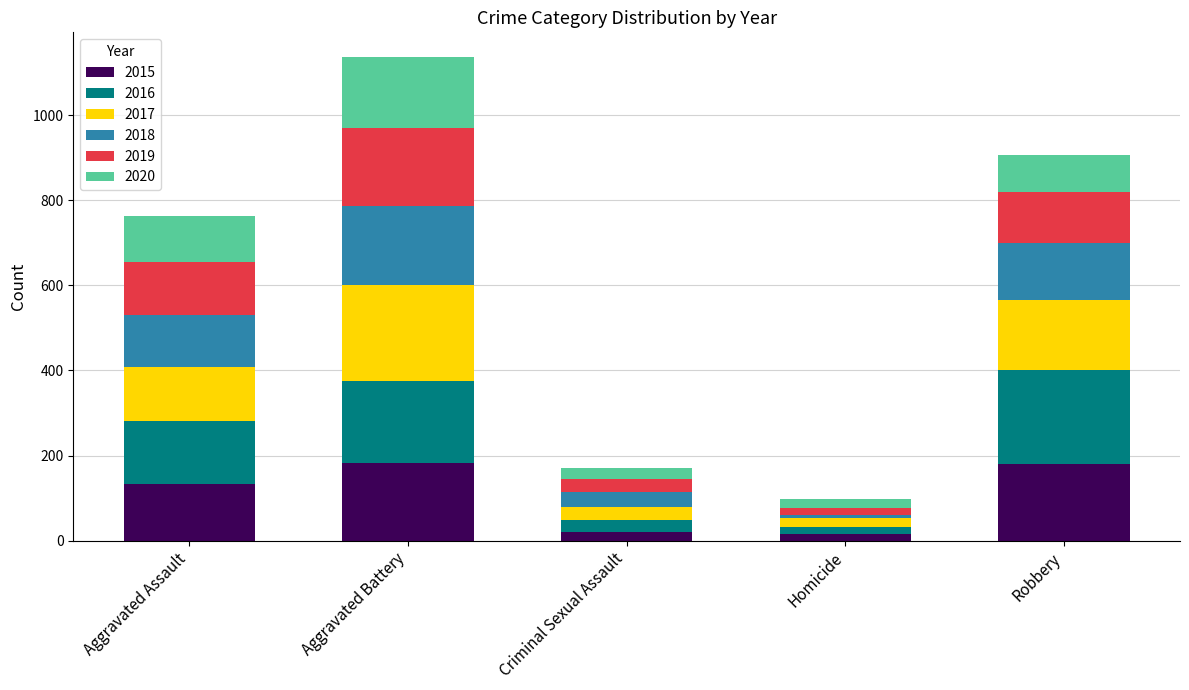

At which category is the sum across all series the highest?

Aggravated Battery